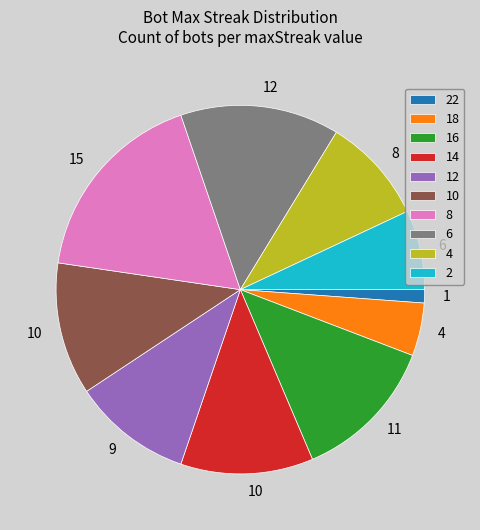

Is there a majority slice in this chart?

No